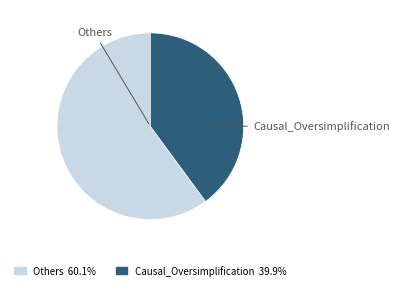

How many slices are in this pie chart?

2